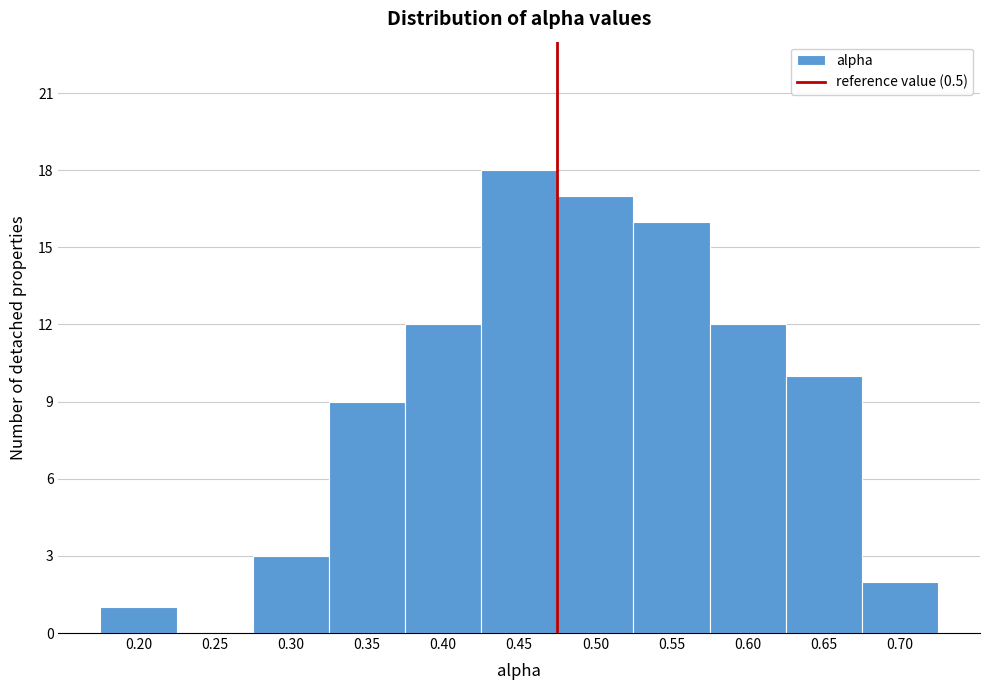

Reading left to right, what are all the values shown in this chart?

0.20=1	0.25=0	0.30=3	0.35=9	0.40=12	0.45=18	0.50=17	0.55=16	0.60=12	0.65=10	0.70=2